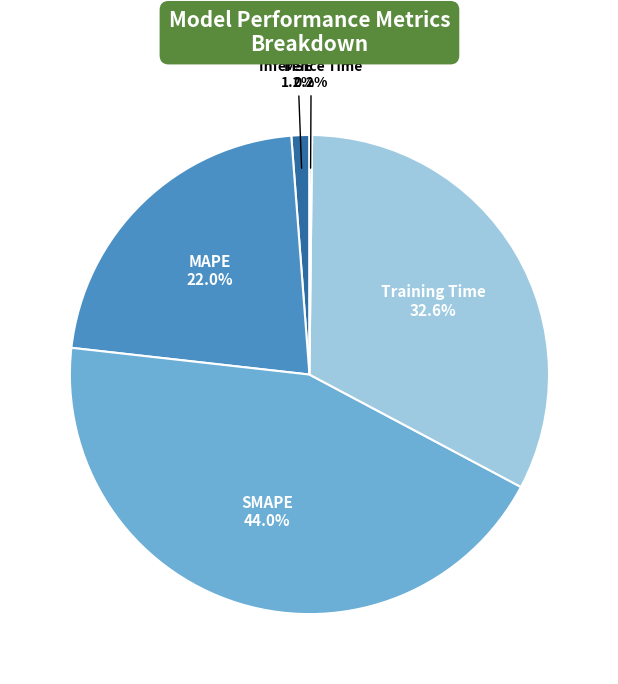

To the nearest percent, what is the average slice percentage?

20%